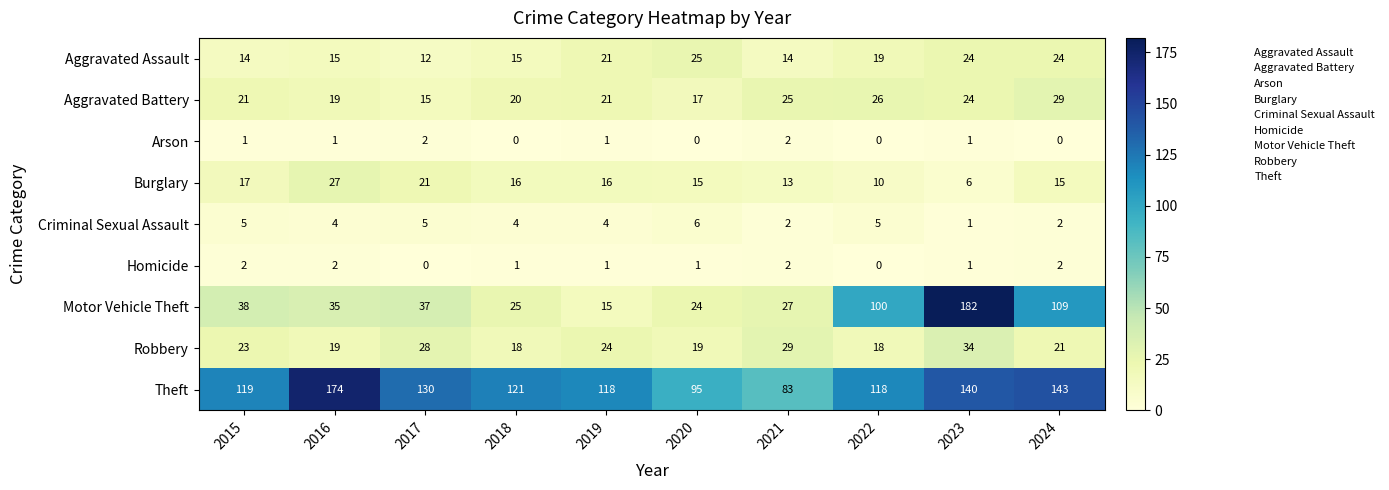

Which series has the largest range (max minus min)?

Motor Vehicle Theft